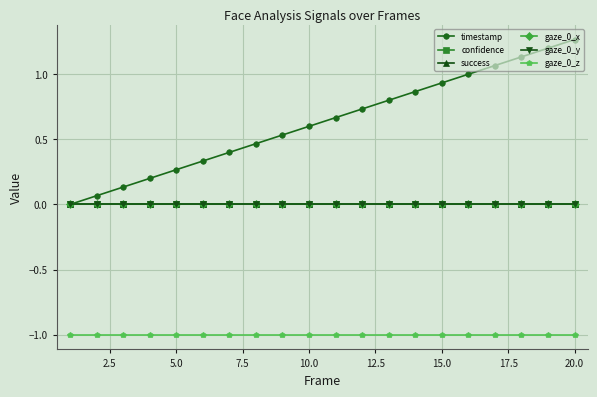

Is this an area chart (filled region under the line)?

No